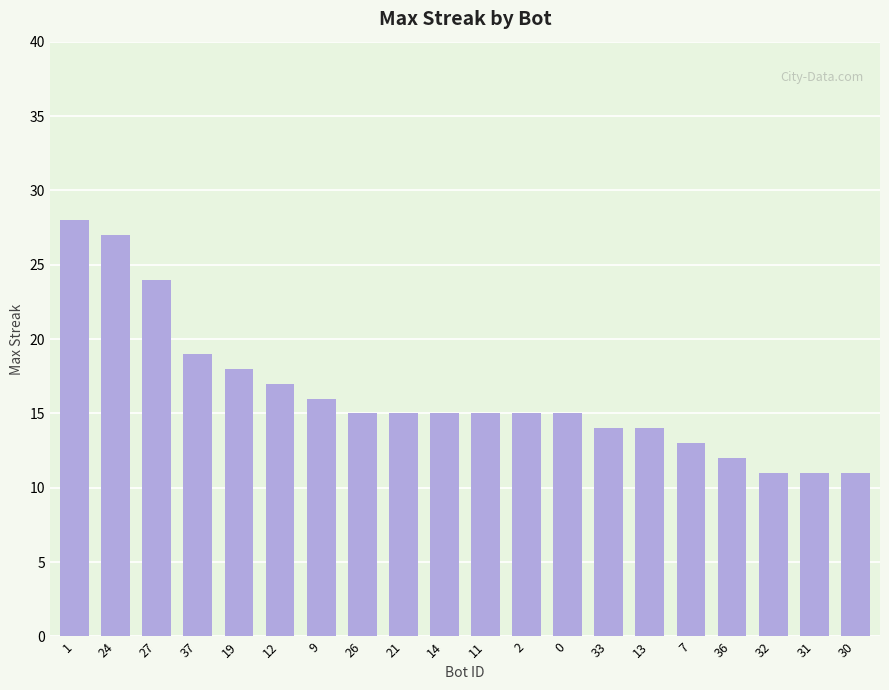

Reading left to right, list all the values displayed in this chart.

1=28	24=27	27=24	37=19	19=18	12=17	9=16	26=15	21=15	14=15	11=15	2=15	0=15	33=14	13=14	7=13	36=12	32=11	31=11	30=11